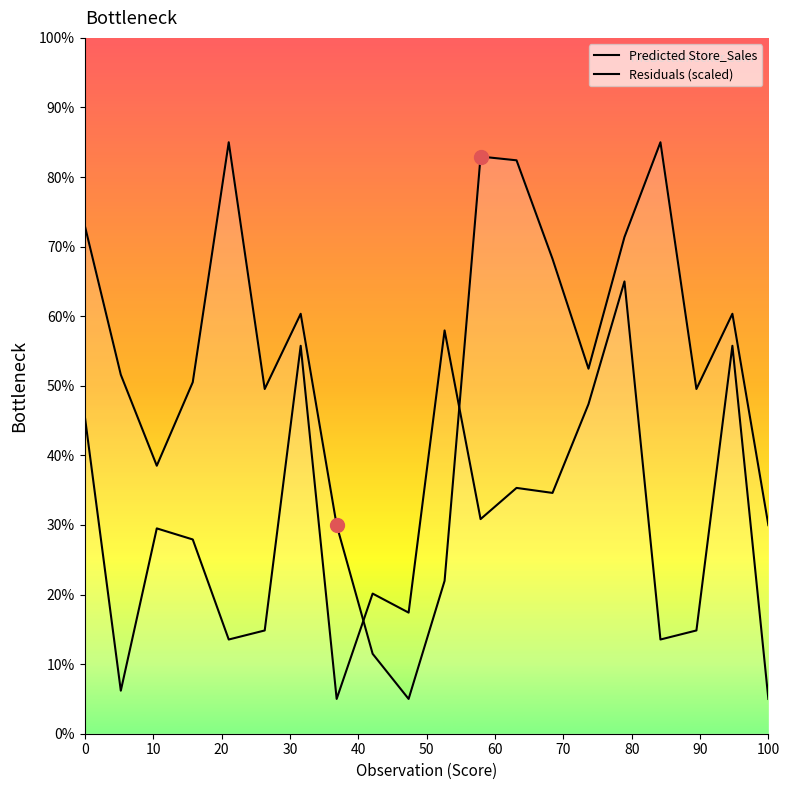

Is the value of Predicted Store_Sales at 16 greater than the value of Residuals (scaled) at 11?

Yes